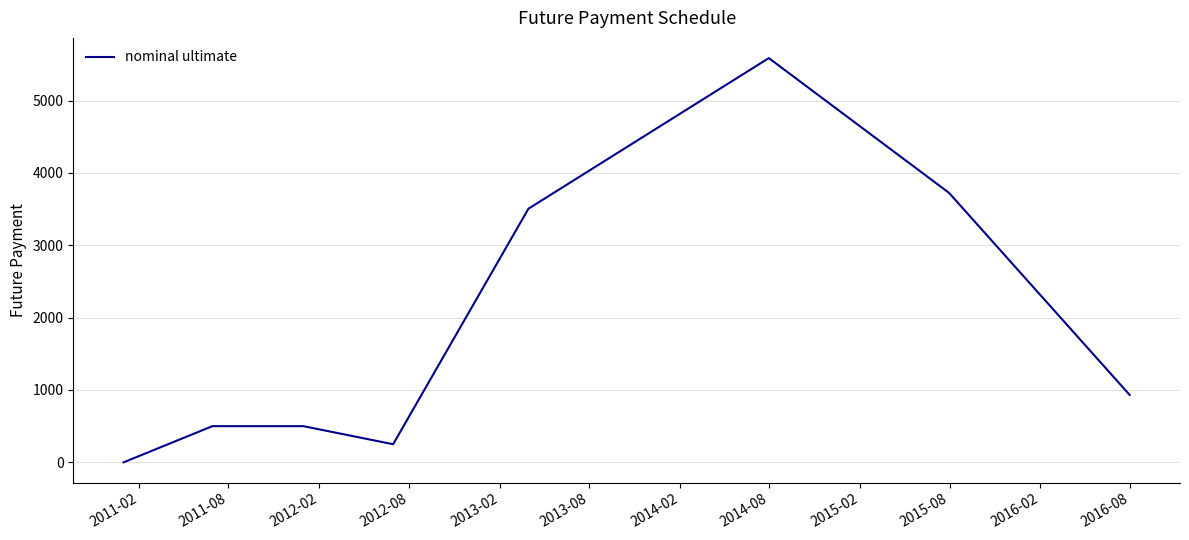

What is the sum of all values?

15000.0